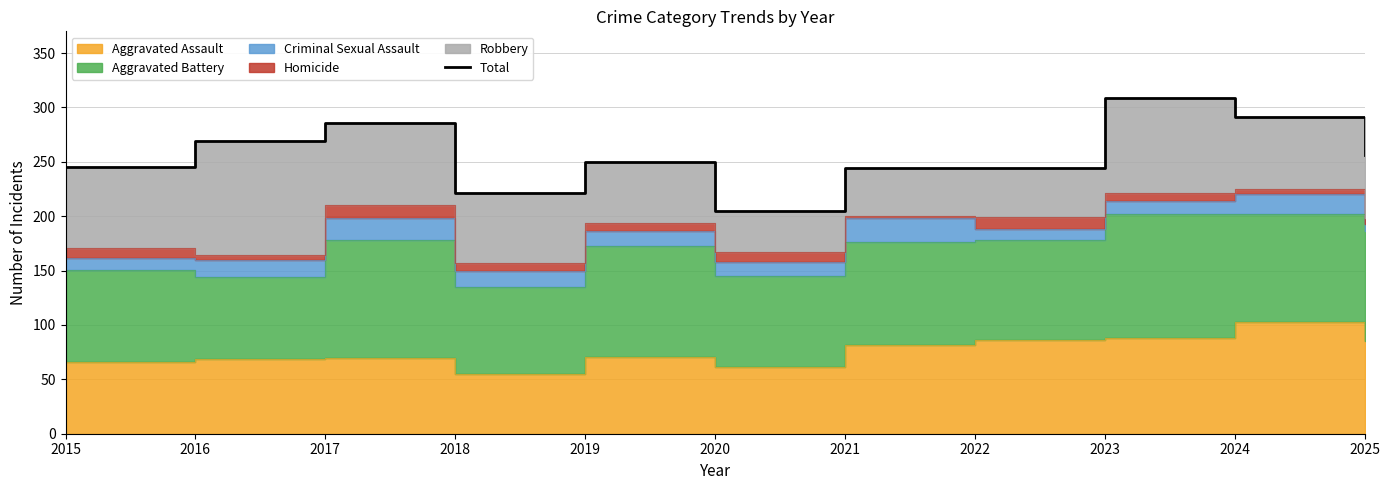

Which category has the highest value across all series?

2023